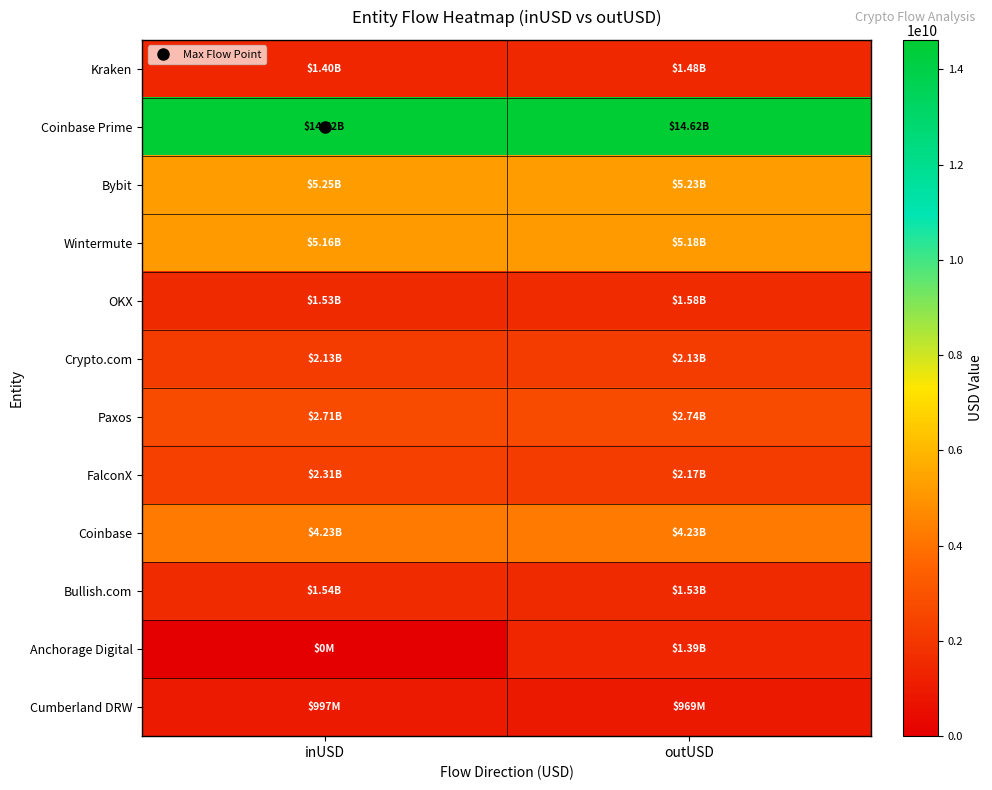

Which series changed the most between inUSD and outUSD?

Anchorage Digital